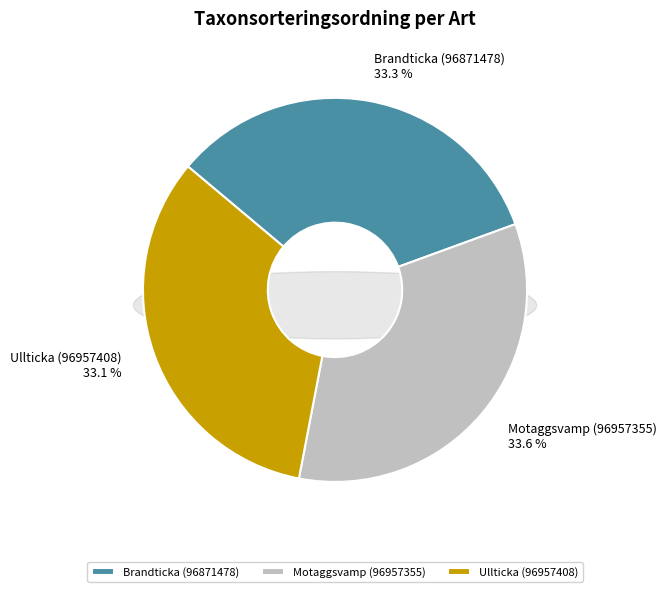

The Brandticka (96871478) slice represents 27% of the pie. True or false?

False